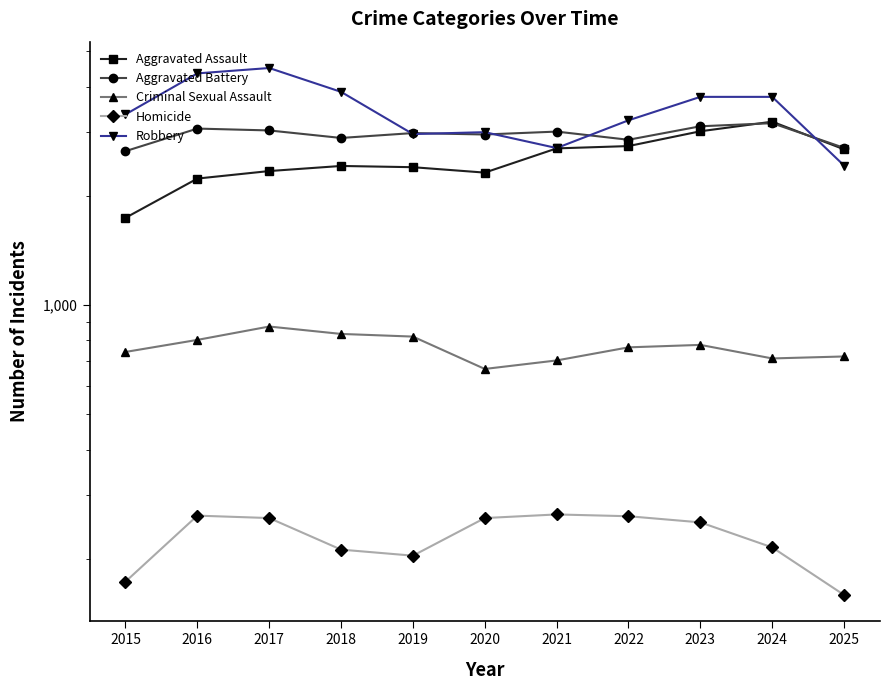

How many times do Aggravated Battery and Aggravated Assault cross each other?

2